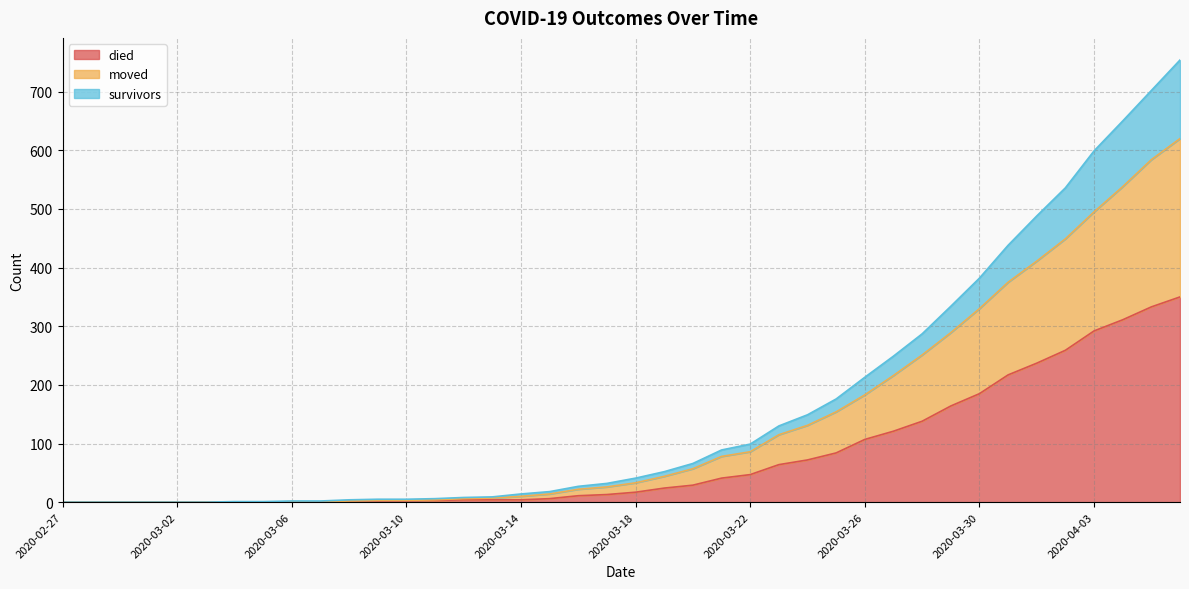

How many values in died are above zero?

30